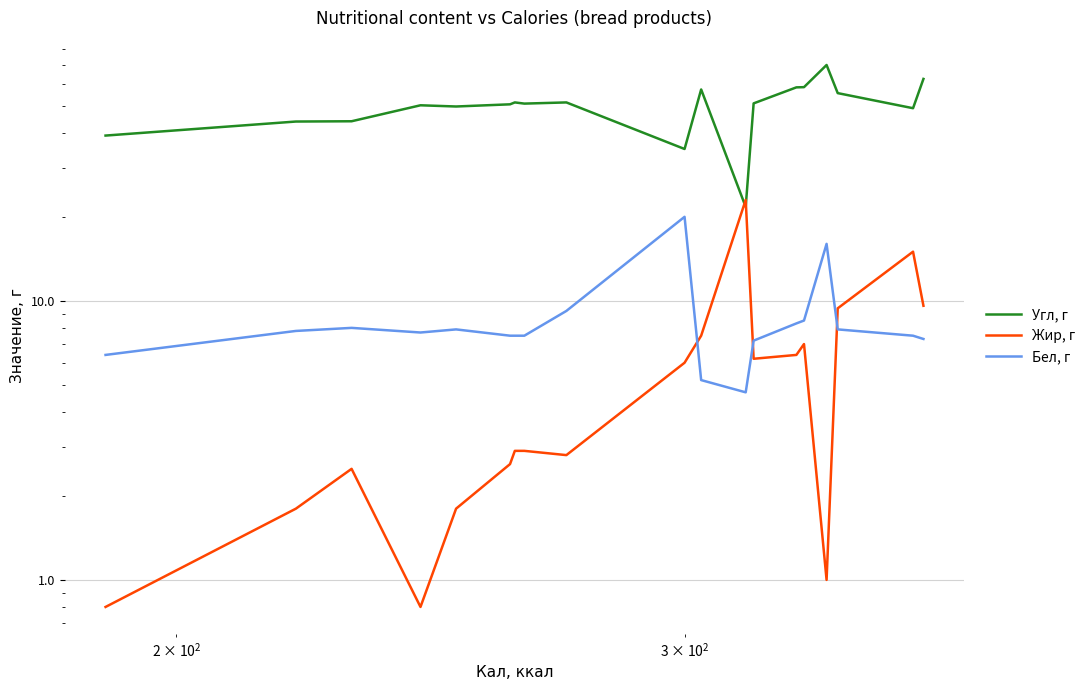

How many interior local valleys does the Жир, г series have?

3